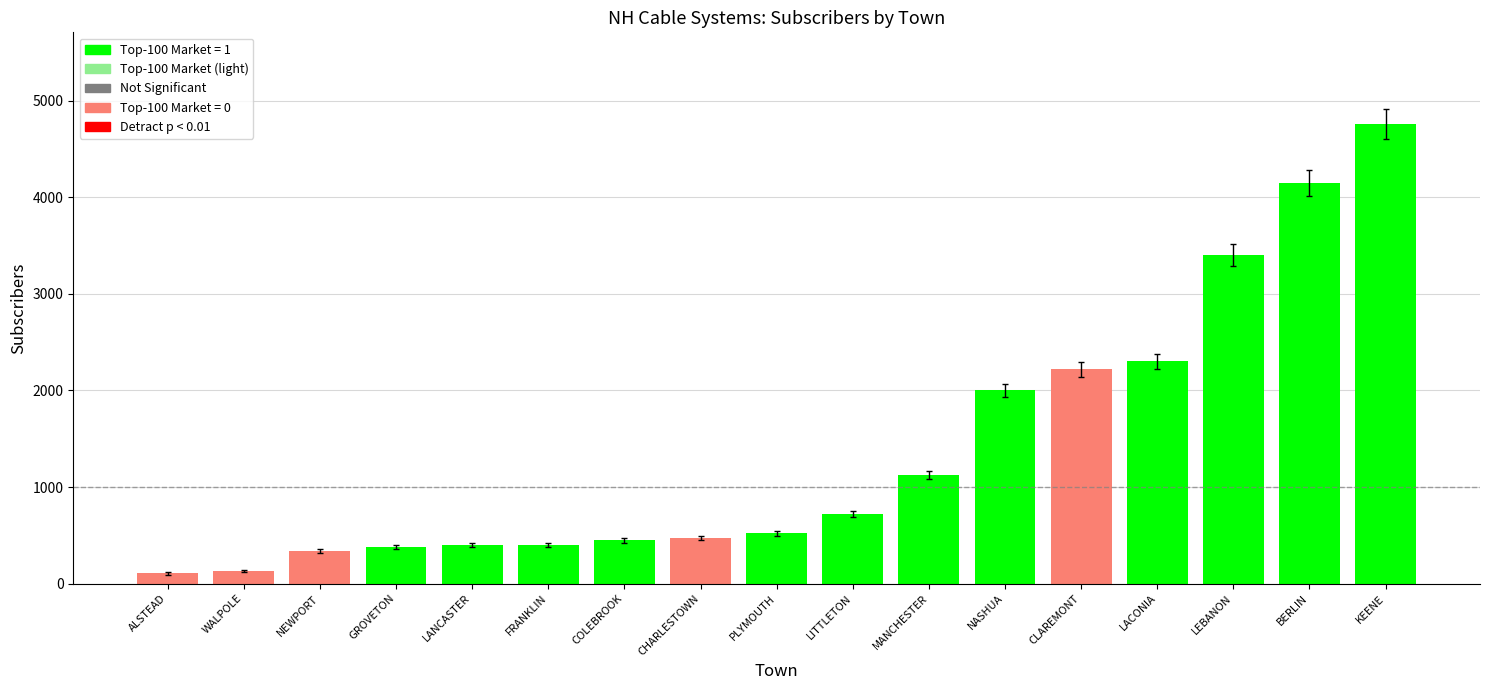

Is it true that the value at LANCASTER is 400?

True